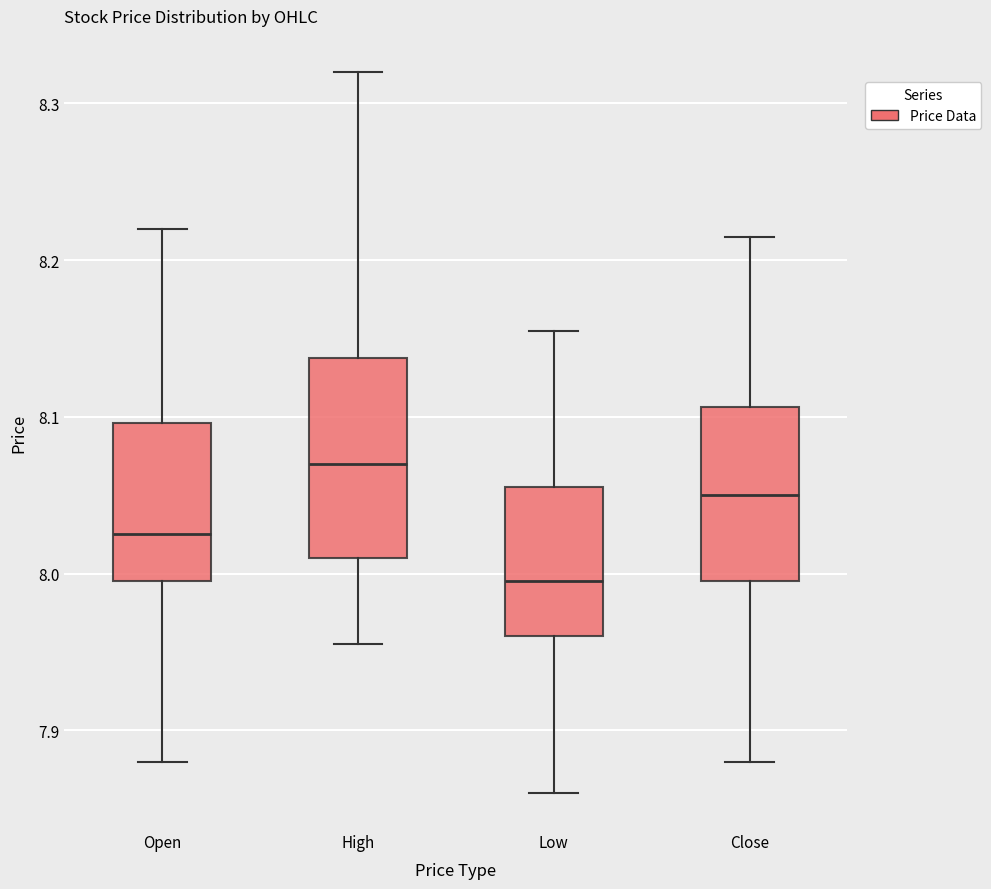

Comparing the boxes themselves (not the whiskers), which one is the tallest?

High